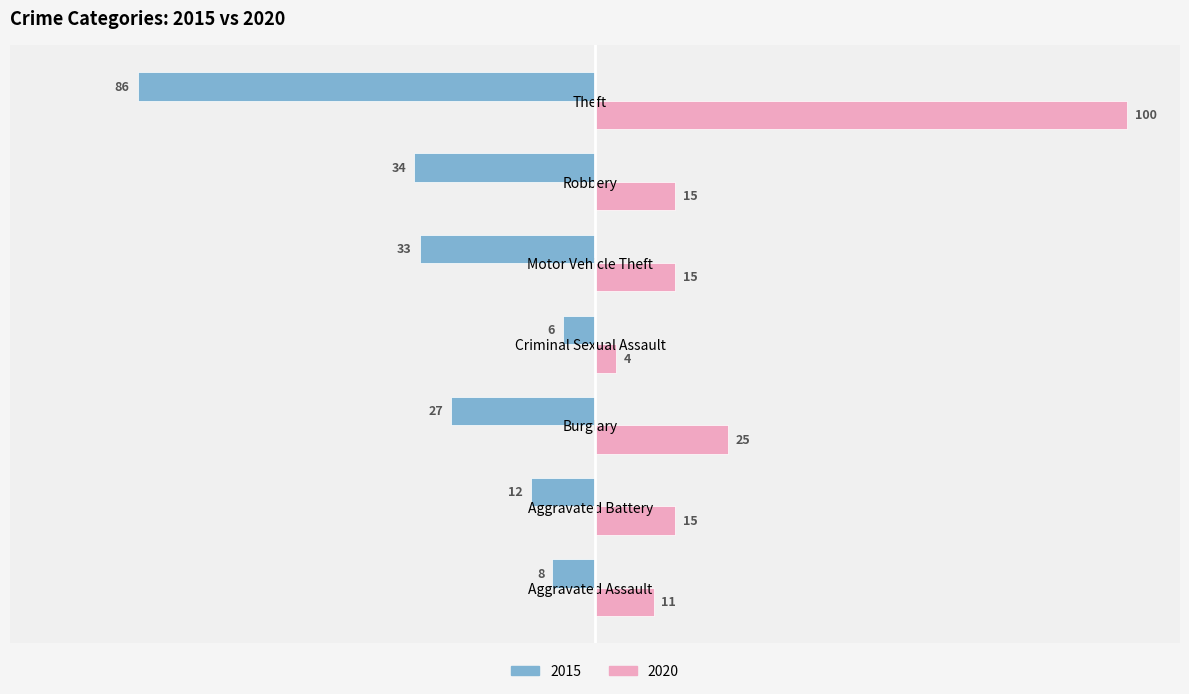

What is the sum of the 2020 values at Robbery and Burglary?

40